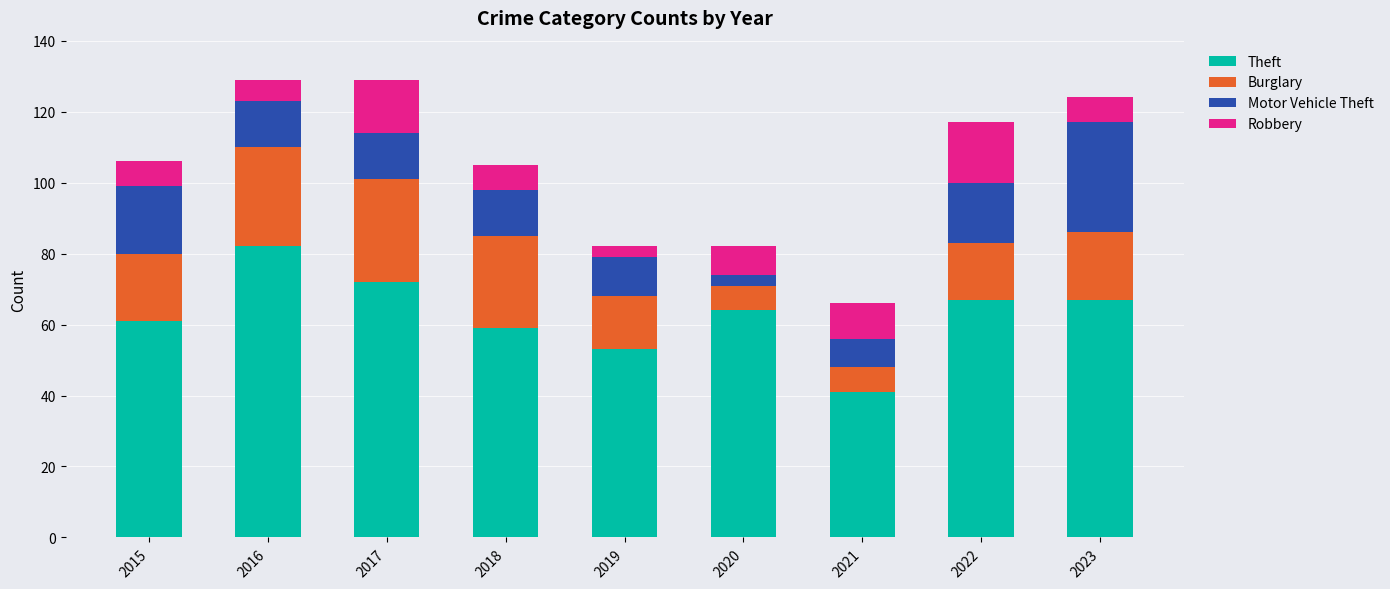

Read the Theft value at 2023.

67